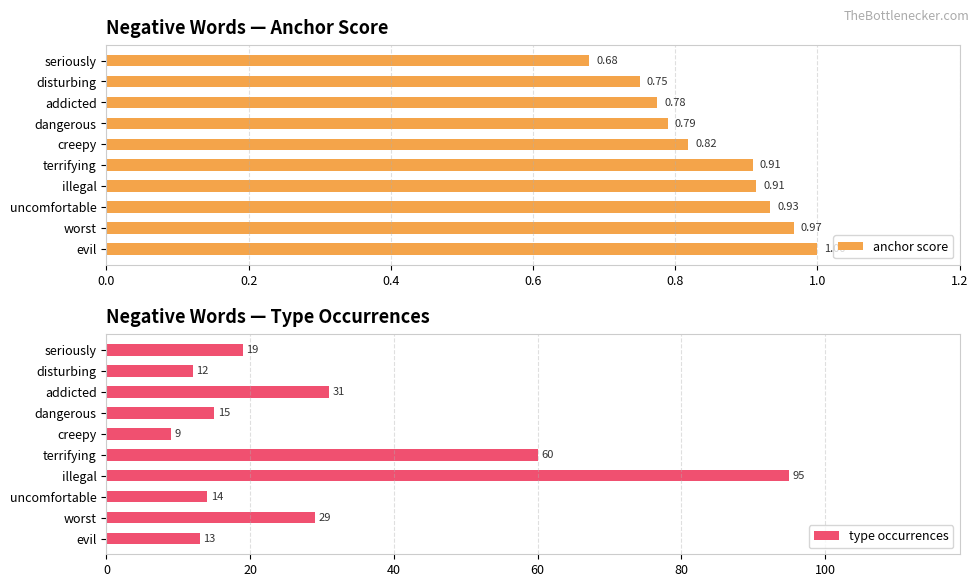

Is it true that type occurrences equals 10.2 at seriously?

False